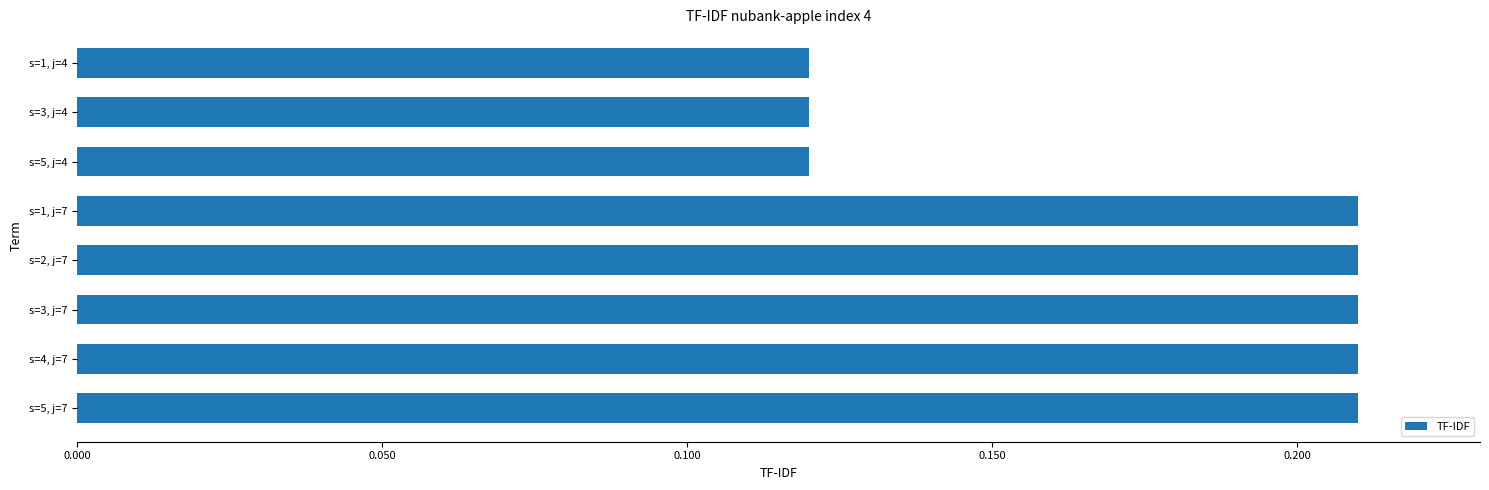

The chart shows a value of 0.3 at s=2, j=7. True or false?

False